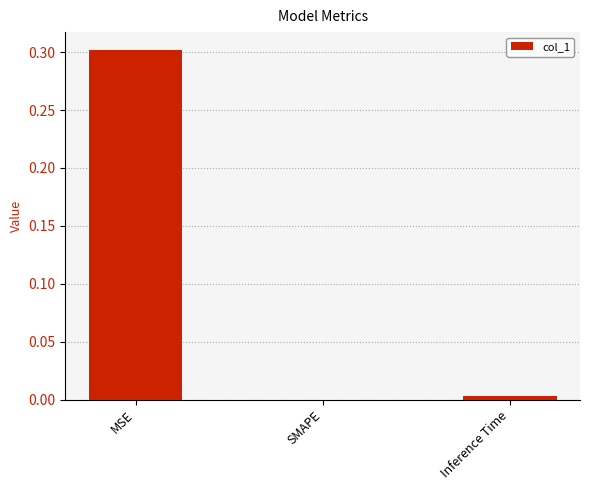

What is the sum of all values?

0.3